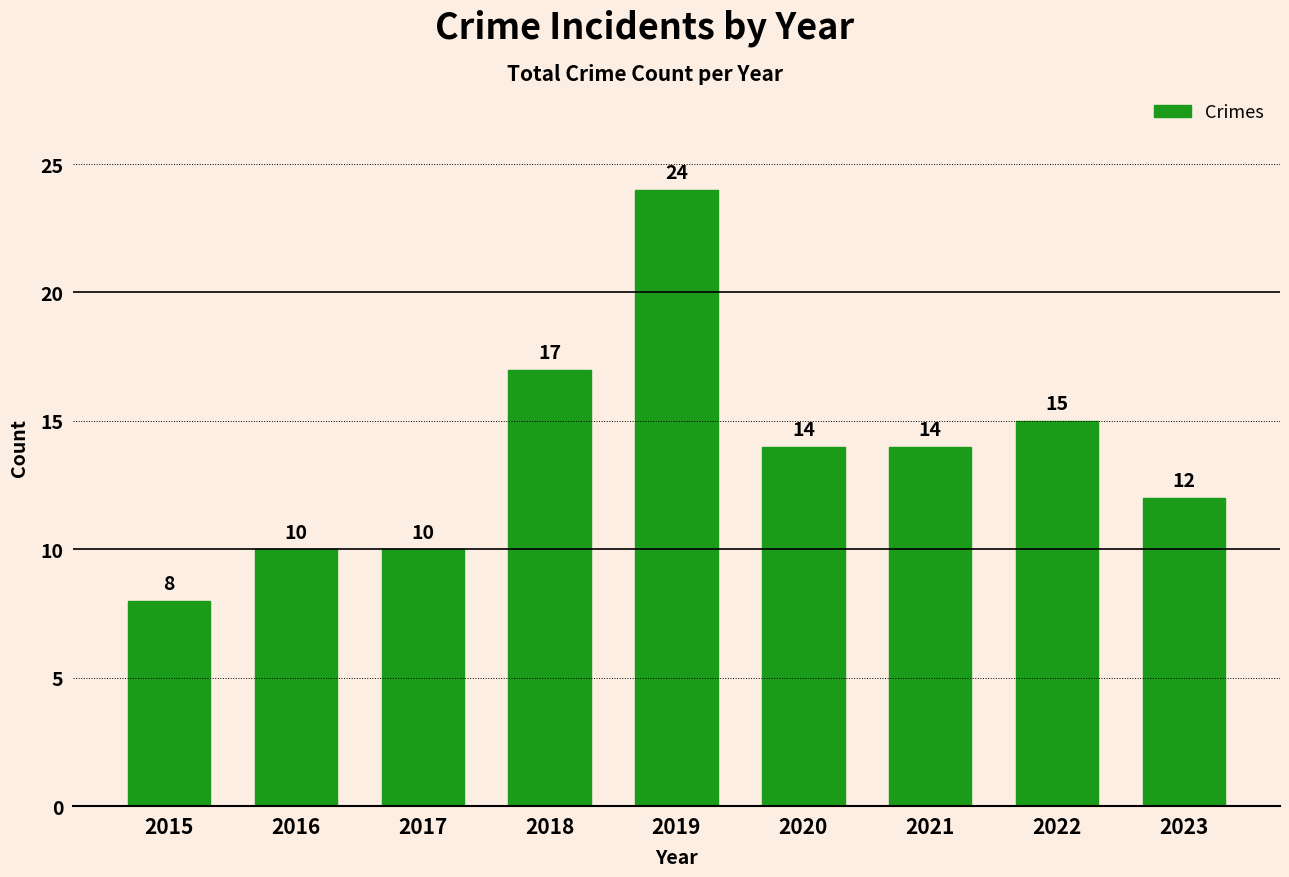

The value at 2023 is 12. True or false?

True